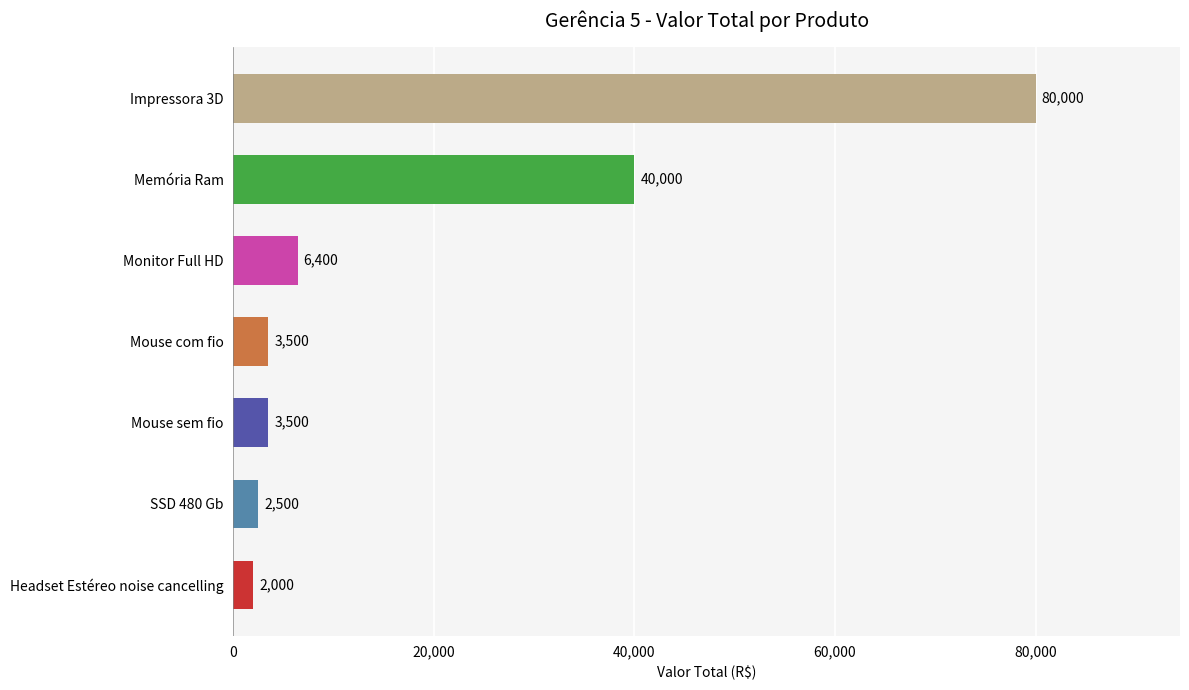

True or false: the data shows 6400 at Monitor Full HD.

True